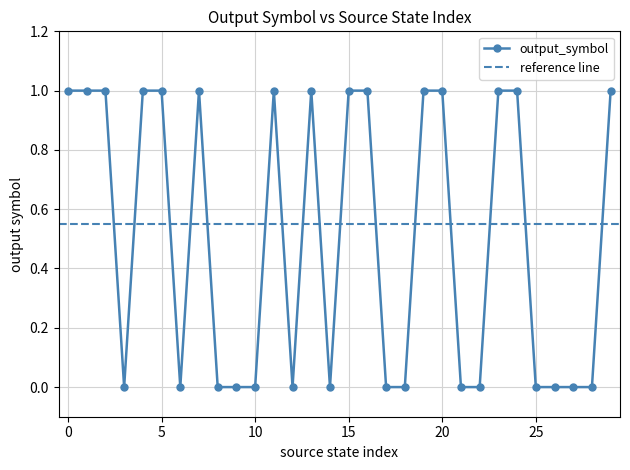

List the labels in order of value, largest first.

0, 1, 2, 4, 5, 7, 11, 13, 15, 16, 19, 20, 23, 24, 29, 3, 6, 8, 9, 10, 12, 14, 17, 18, 21, 22, 25, 26, 27, 28